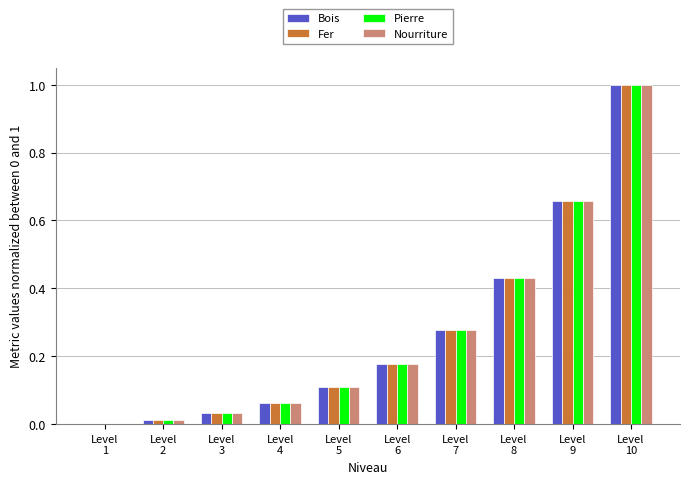

Which category has the highest value in the Bois series?

Level
10